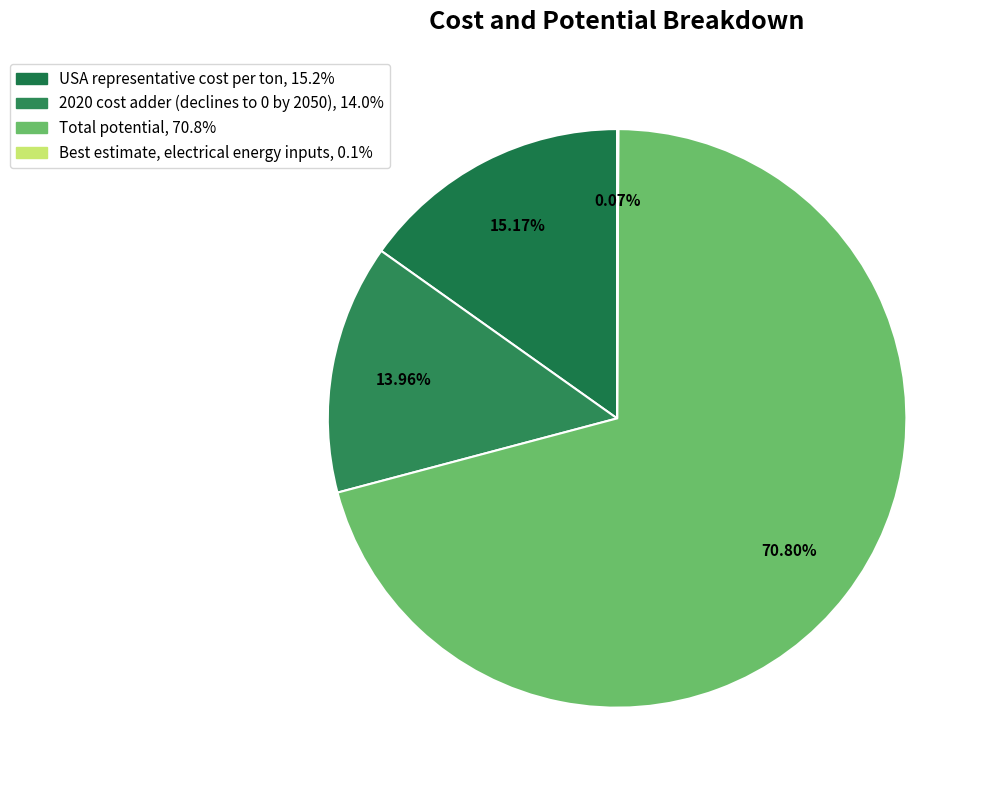

How many slices are in this pie chart?

4